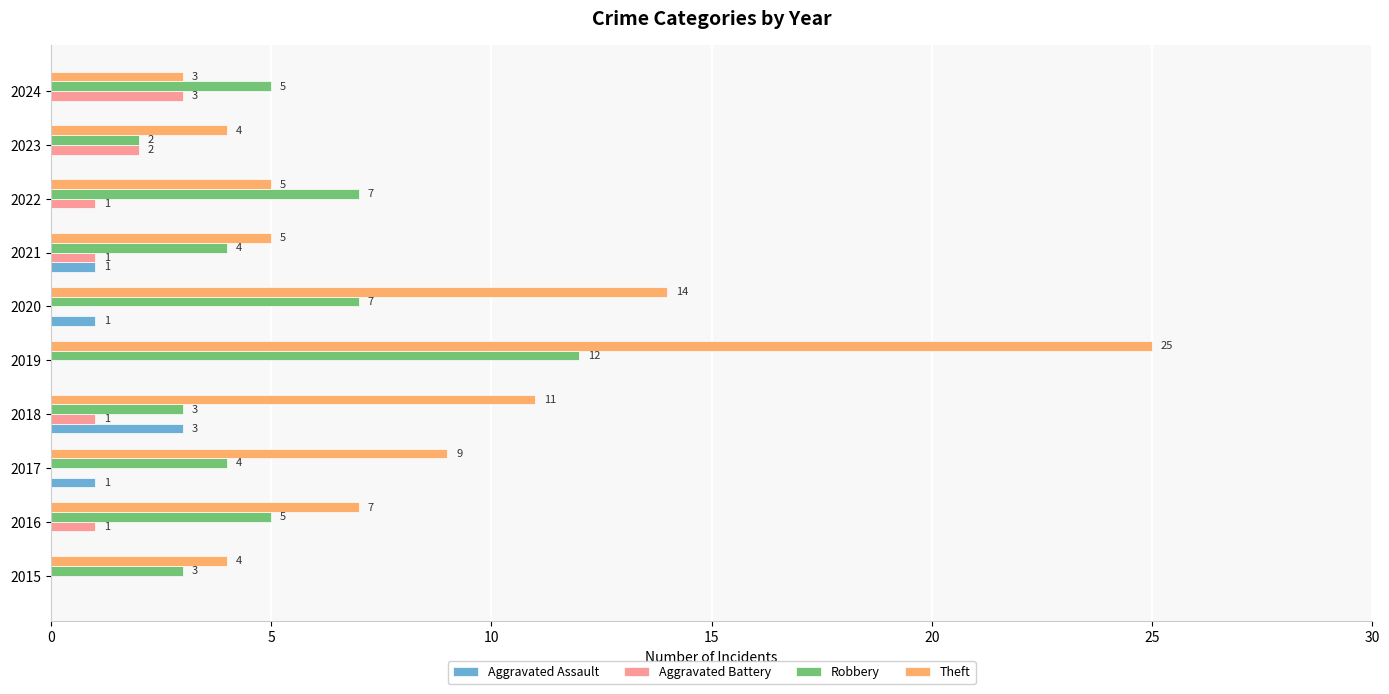

The Aggravated Battery series shows 3 at 2024. True or false?

True